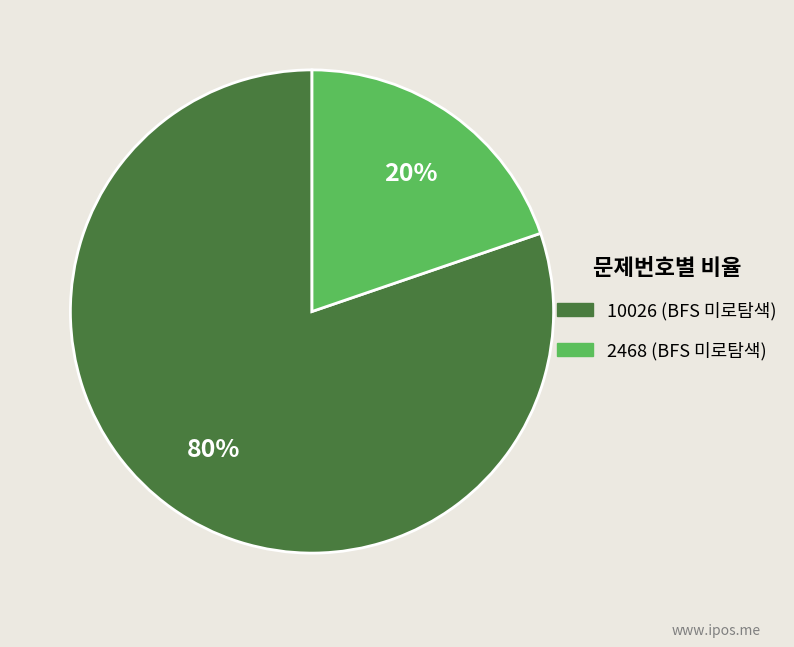

What percentage is the 2468 (BFS 미로탐색) slice, to the nearest percent?

20%